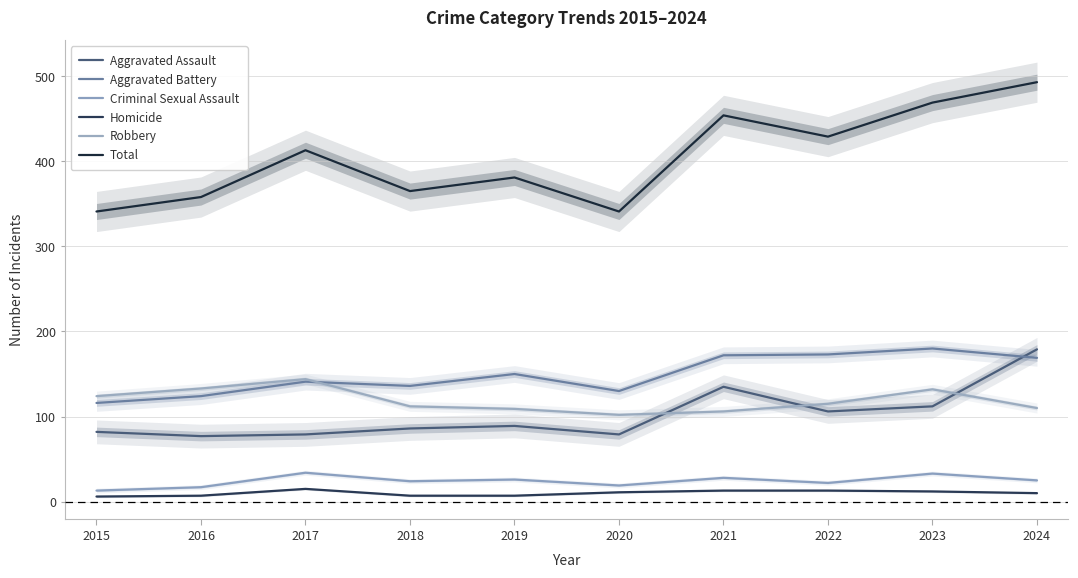

Reading right to left, list all the values displayed in this chart.

Aggravated Assault: 2024=179	2023=112	2022=106	2021=135	2020=79	2019=89	2018=86	2017=79	2016=77	2015=82
Aggravated Battery: 2024=169	2023=180	2022=173	2021=172	2020=130	2019=150	2018=136	2017=141	2016=124	2015=116
Criminal Sexual Assault: 2024=25	2023=33	2022=22	2021=28	2020=19	2019=26	2018=24	2017=34	2016=17	2015=13
Homicide: 2024=10	2023=12	2022=13	2021=13	2020=11	2019=7	2018=7	2017=15	2016=7	2015=6
Robbery: 2024=110	2023=132	2022=115	2021=106	2020=102	2019=109	2018=112	2017=144	2016=133	2015=124
Total: 2024=493	2023=469	2022=429	2021=454	2020=341	2019=381	2018=365	2017=413	2016=358	2015=341